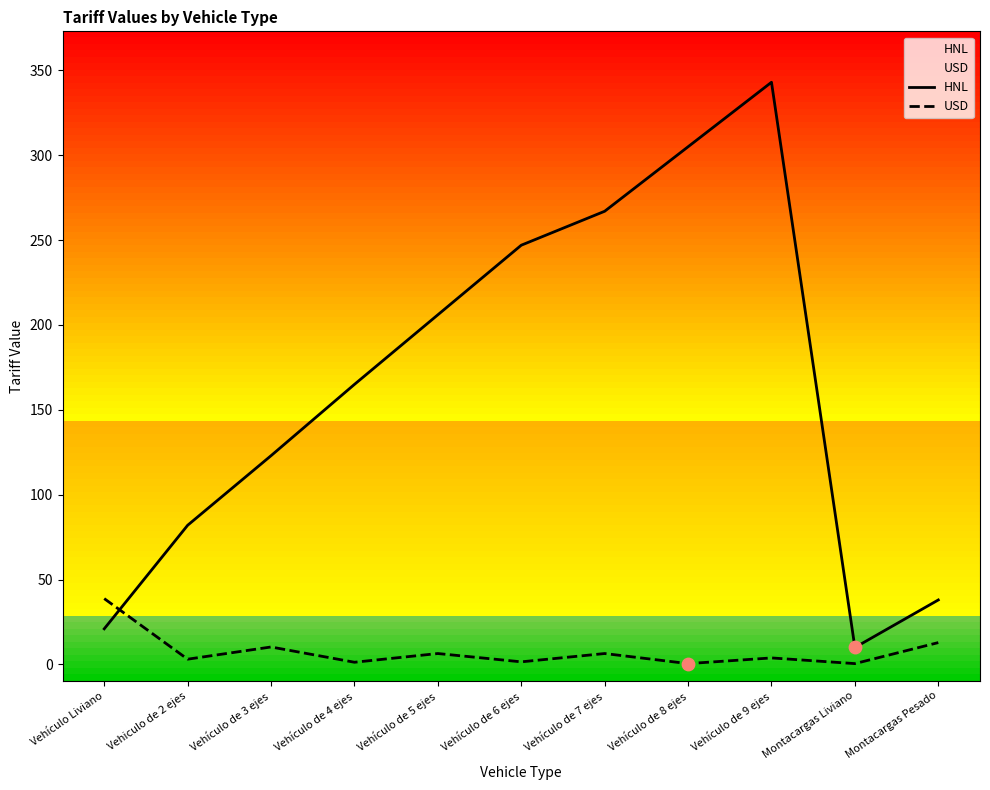

Which series reaches the minimum Y coordinate?

USD